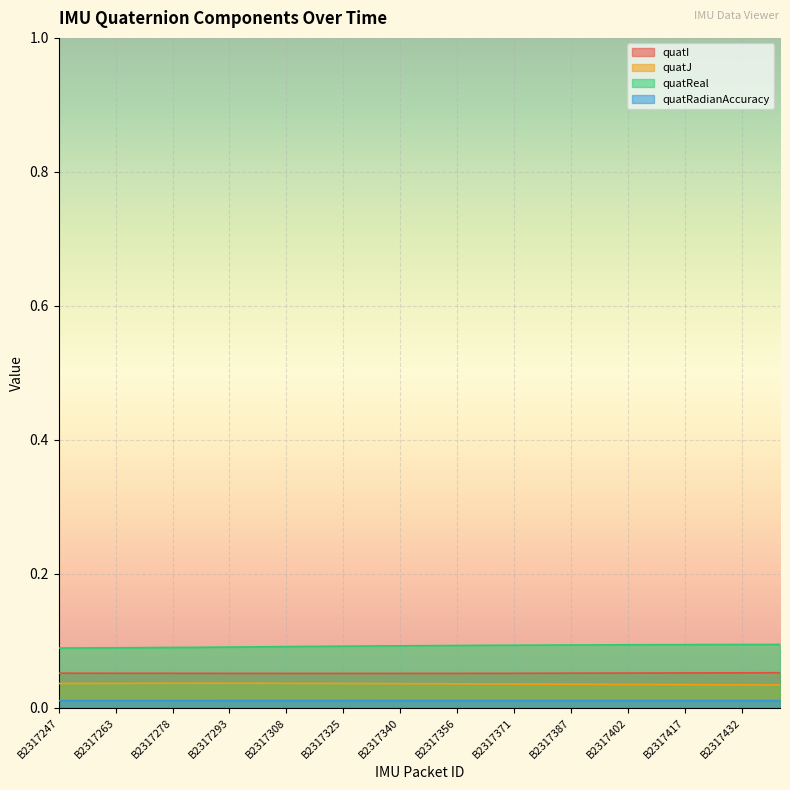

What is the minimum value for quatI?

0.1